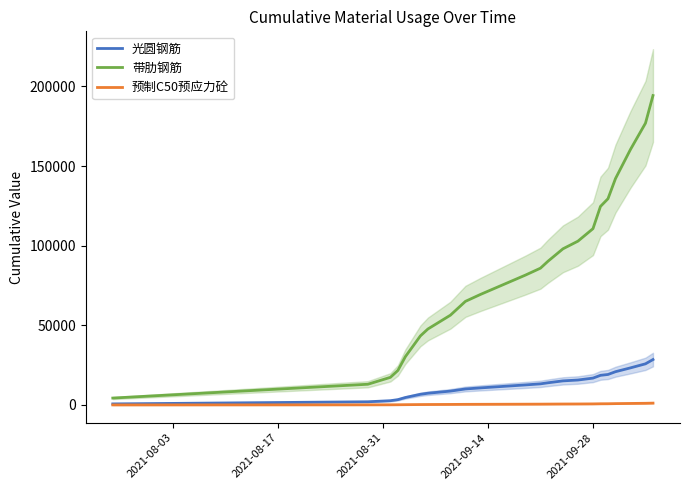

Between 9 and 10, which series saw the biggest shift?

带肋钢筋